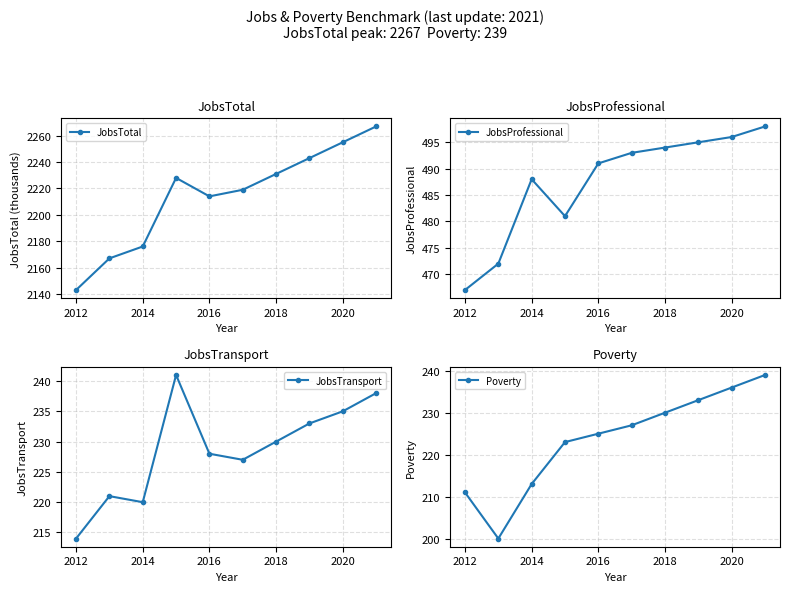

At how many categories does at least one series exceed 1747?

10